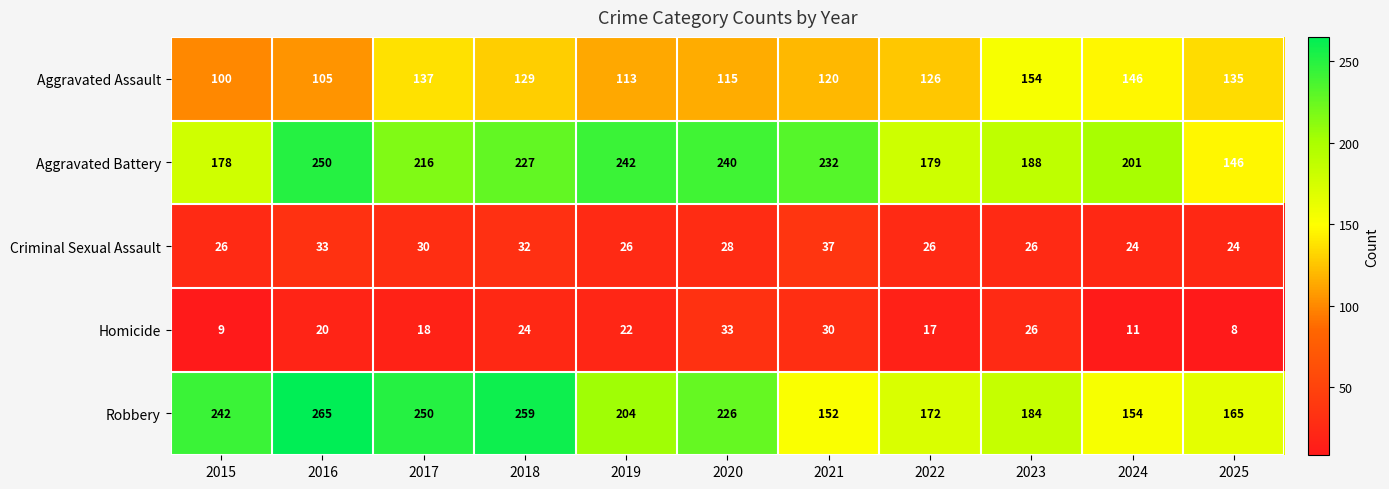

What is the spread (max minus min) of values at 2022?

162